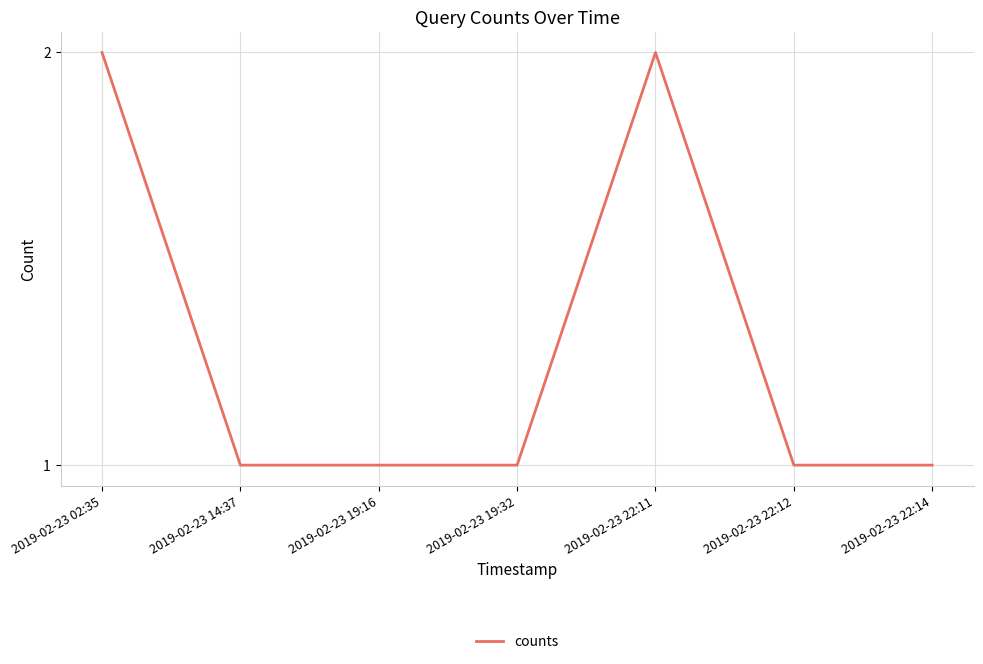

True or false: the data has more than 0 interior local peaks.

True